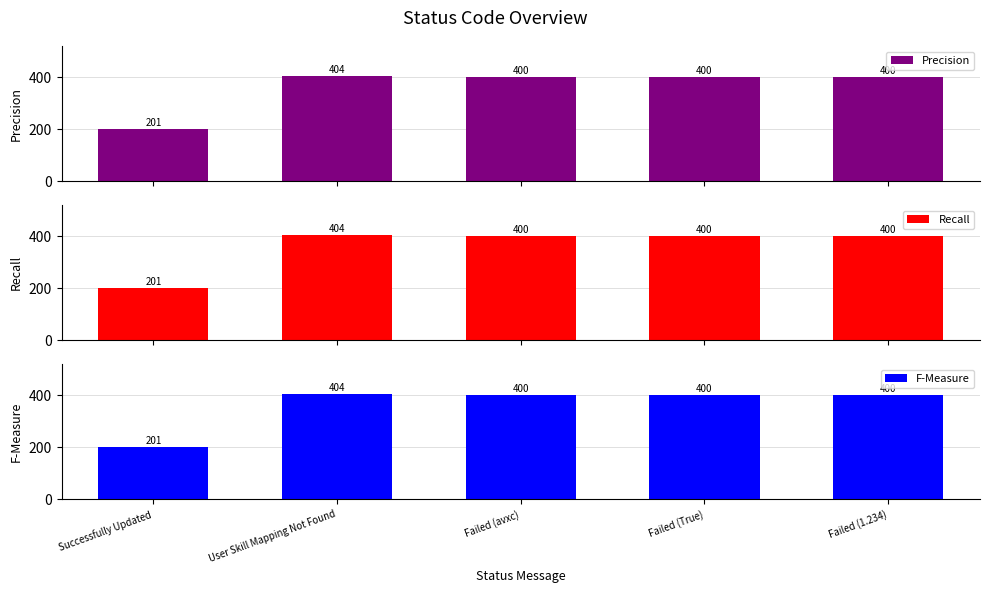

How many groups of bars are there?

5